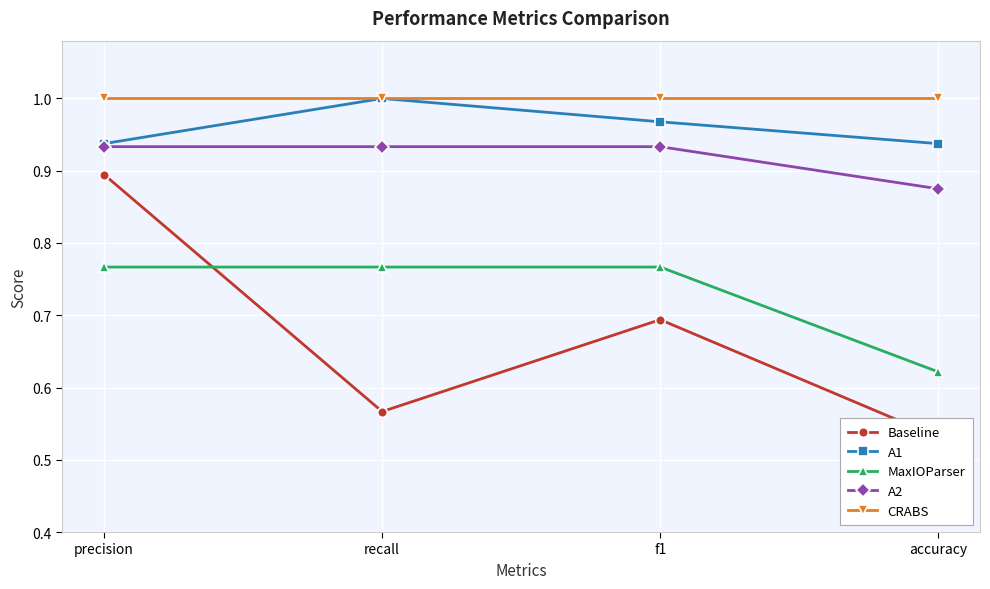

What is the label of the 3rd point from the left?

f1